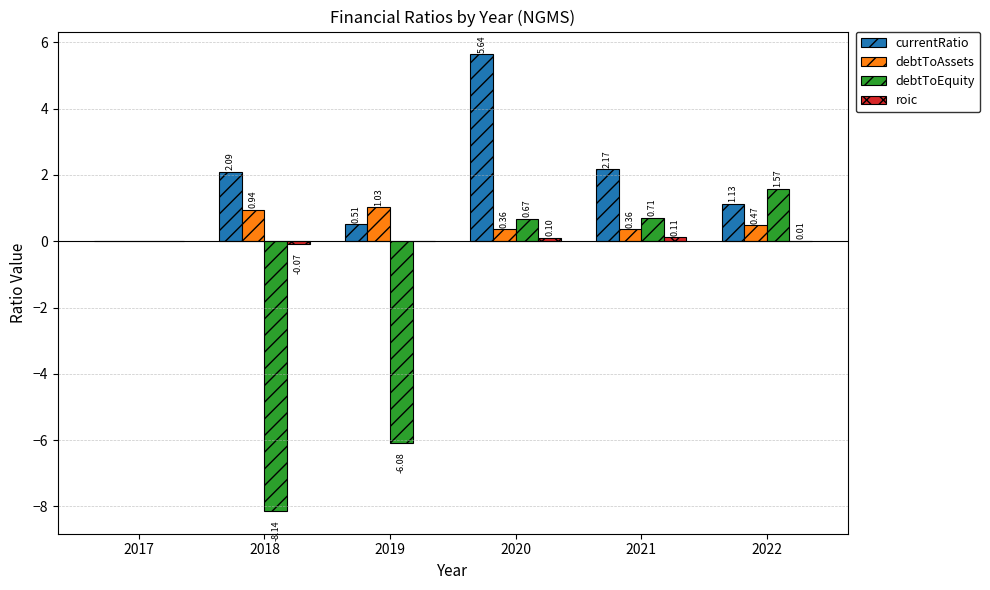

What is the sum of the debtToEquity values at 2018 and 2017?

-8.1